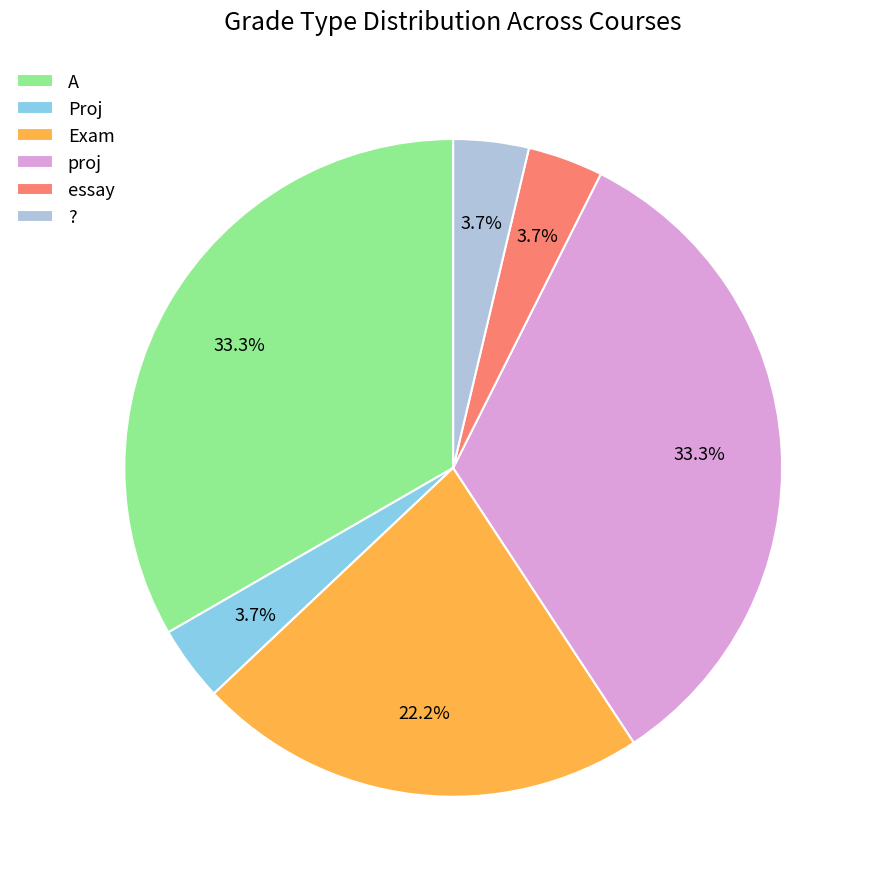

What percentage do ? and Exam together represent?

25.9%